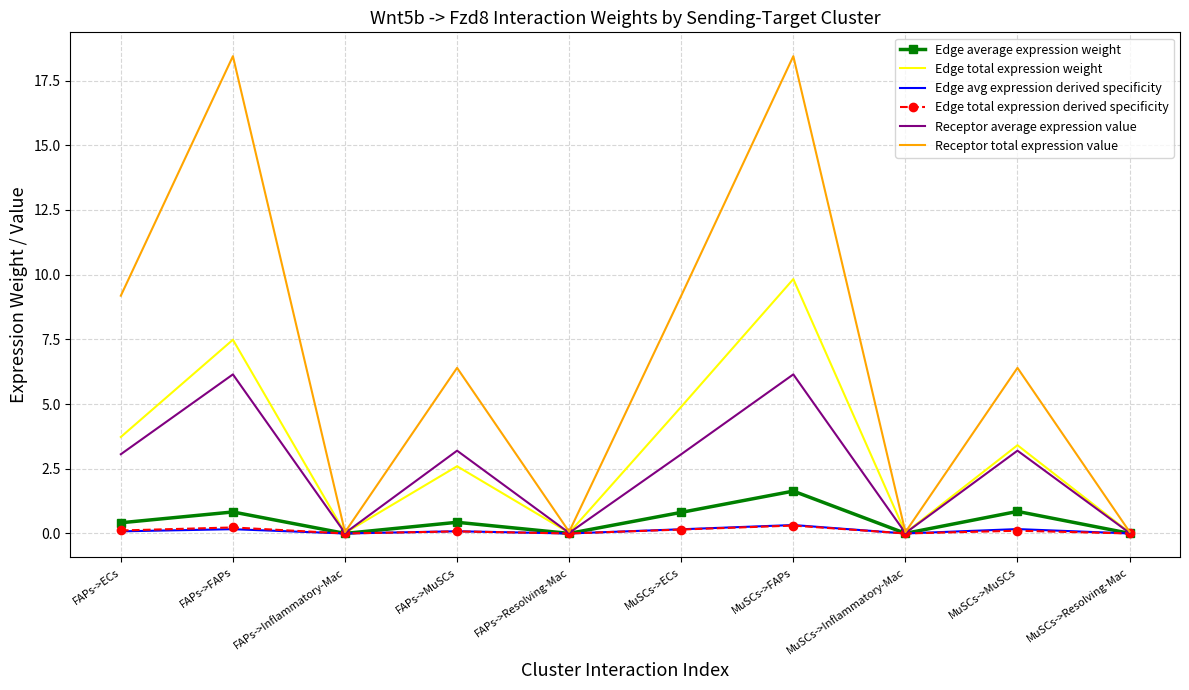

True or false: Edge total expression weight has a value of 3.9 at FAPs->FAPs.

False